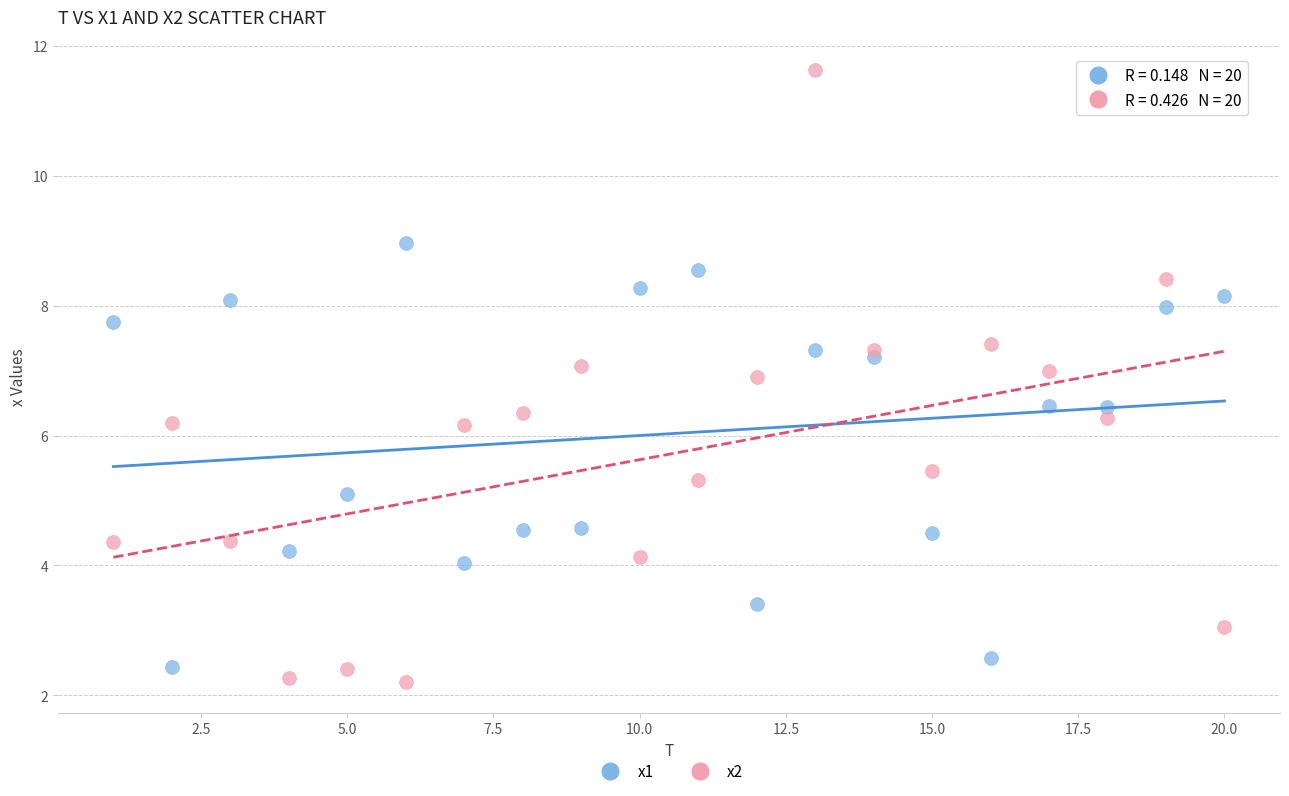

Across all data points, what is the range of X values (max minus min)?

19.0